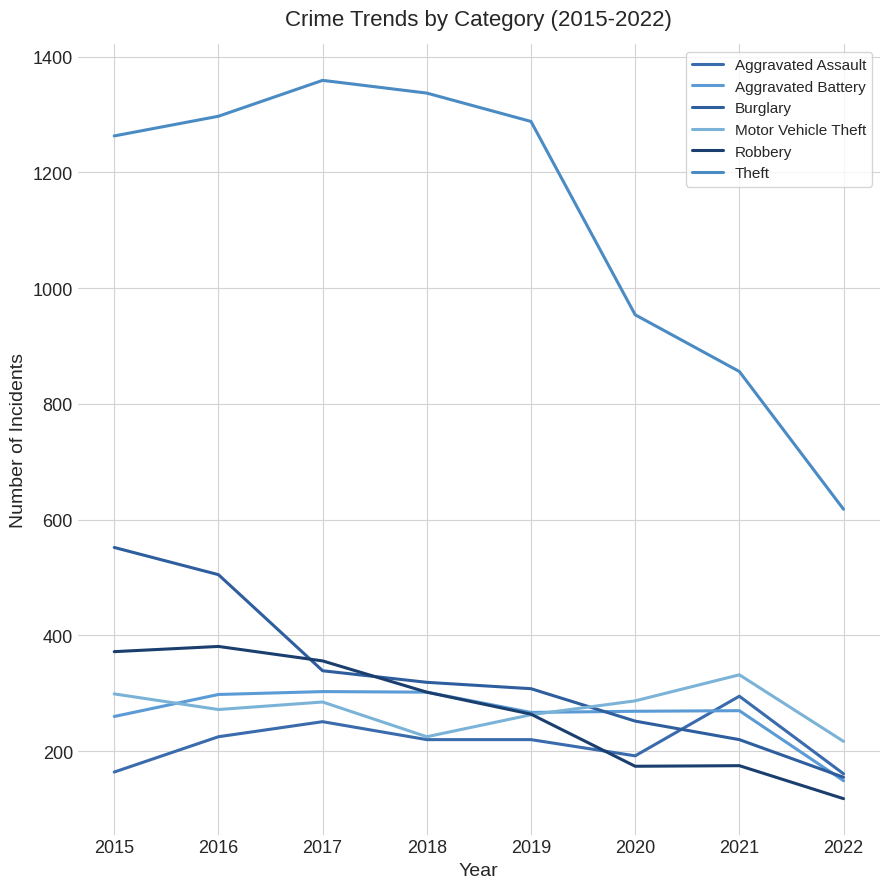

Where is Aggravated Assault nearest to the value 228?

2016